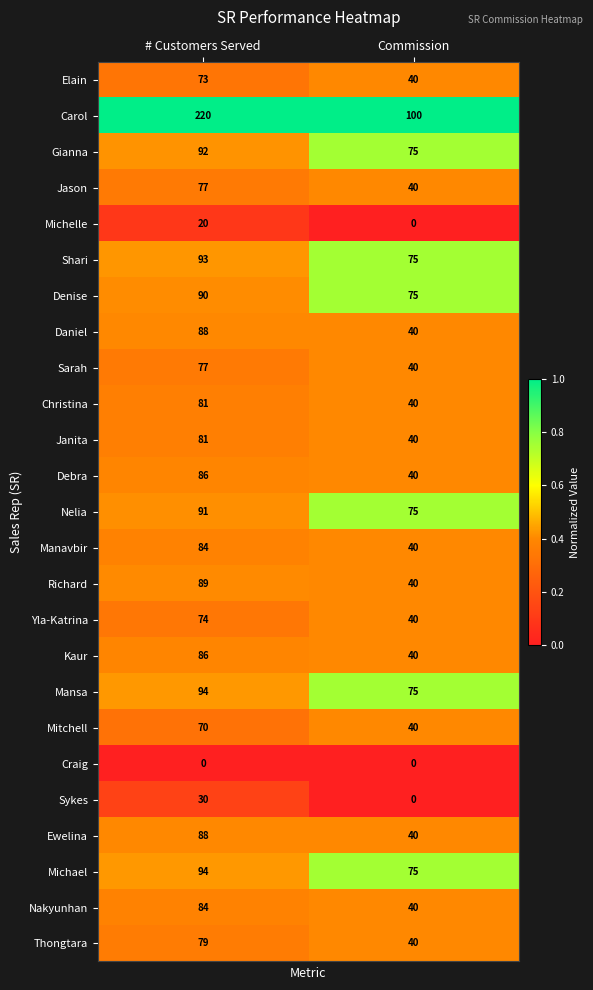

What is the maximum value for Mansa?

94